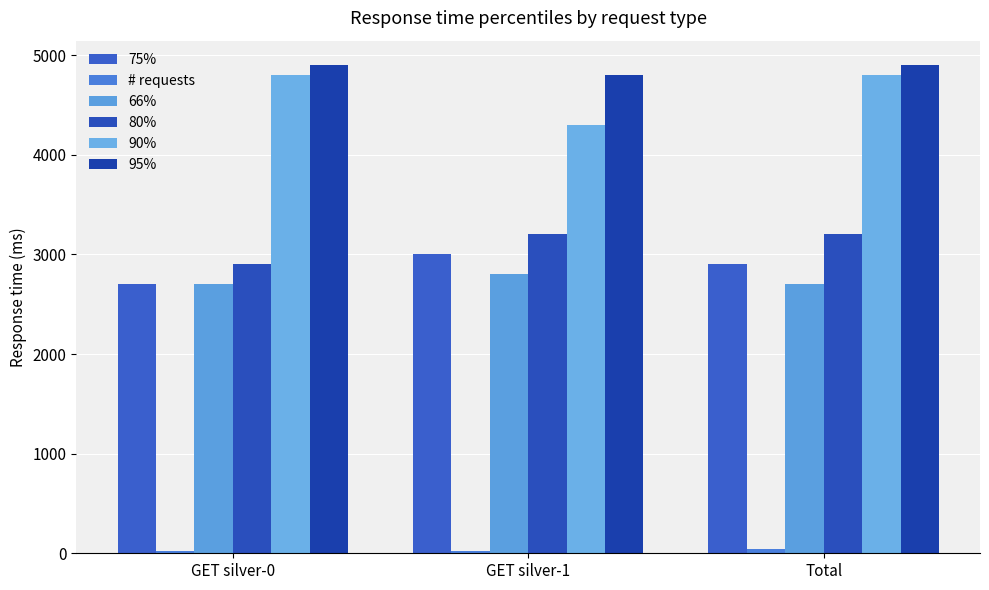

How many bars are there in total?

18